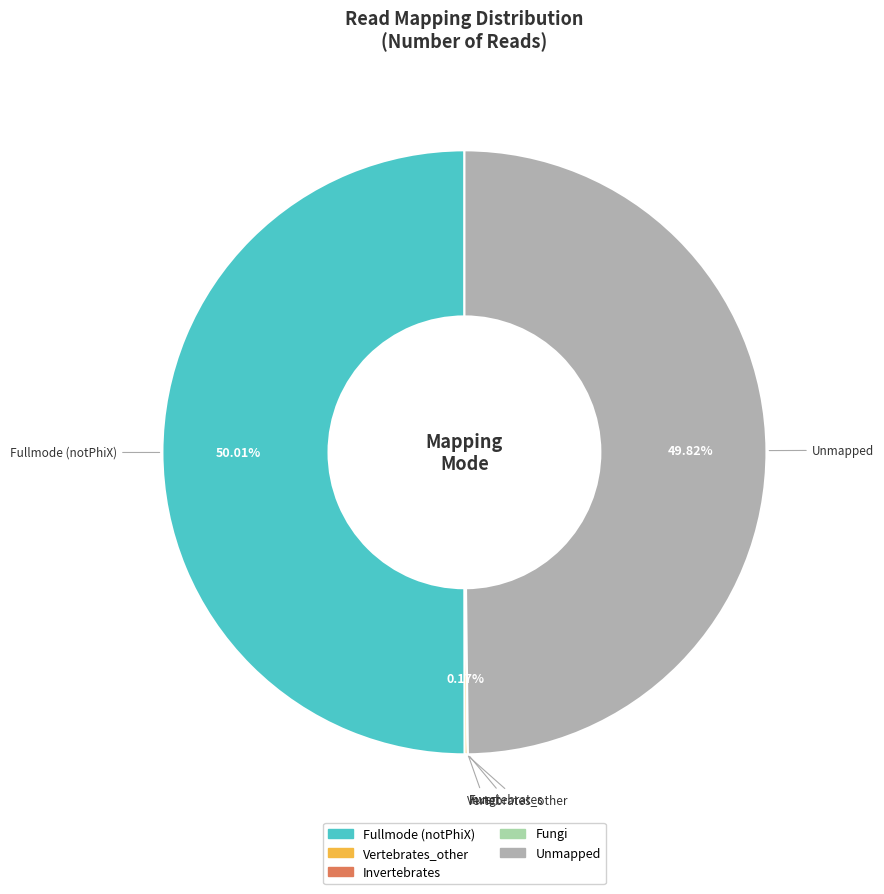

Combined, do Unmapped and Fullmode (notPhiX) account for over 50%?

Yes